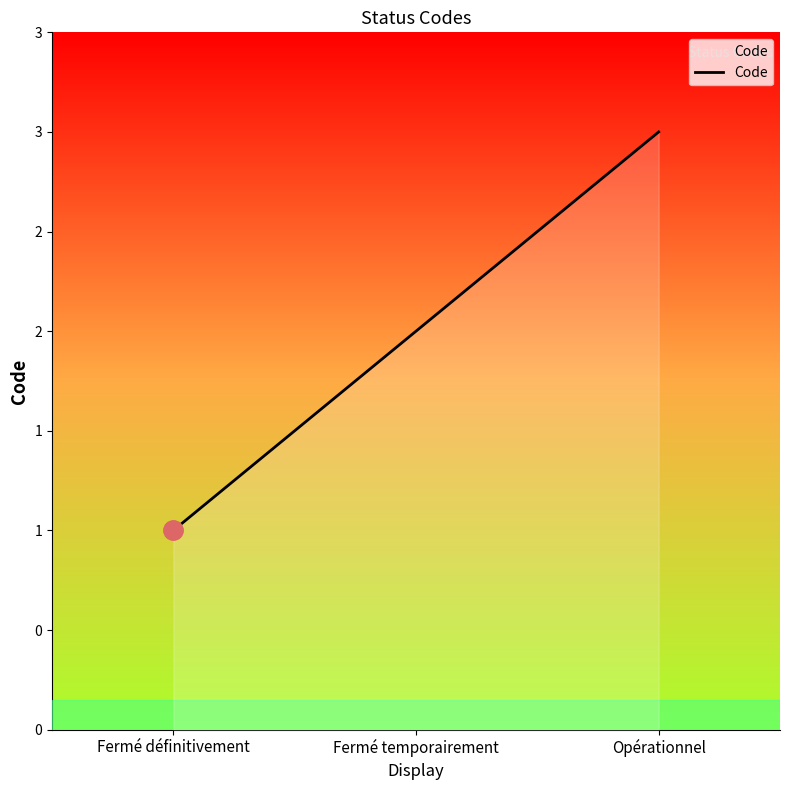

Is it true that the value at Fermé temporairement is 2?

True